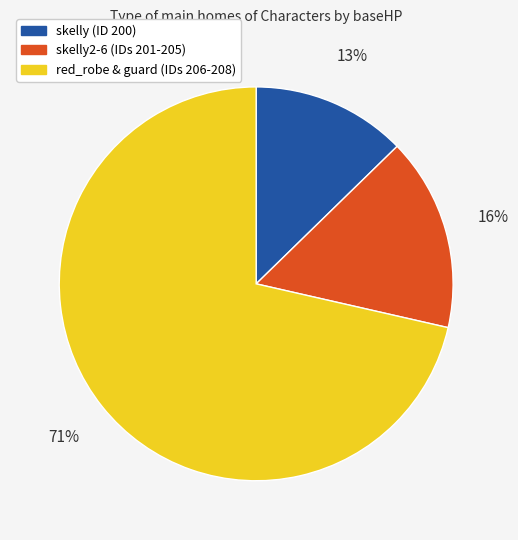

Rank the categories by value from lowest to highest.

skelly (ID 200), skelly2-6 (IDs 201-205), red_robe & guard (IDs 206-208)